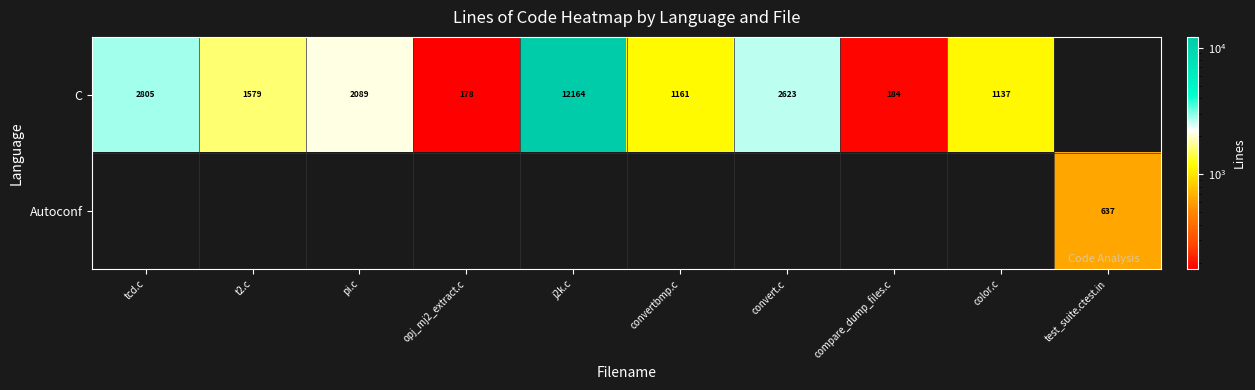

How many data points does each series have?

10